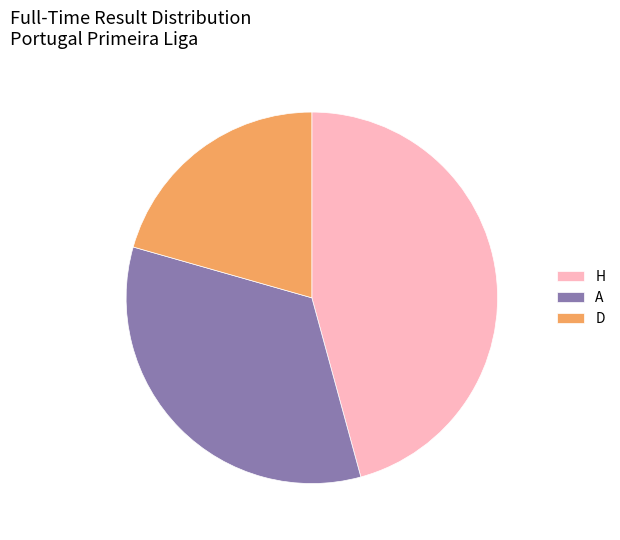

What is the ratio of the value at D to the value at A?

0.6